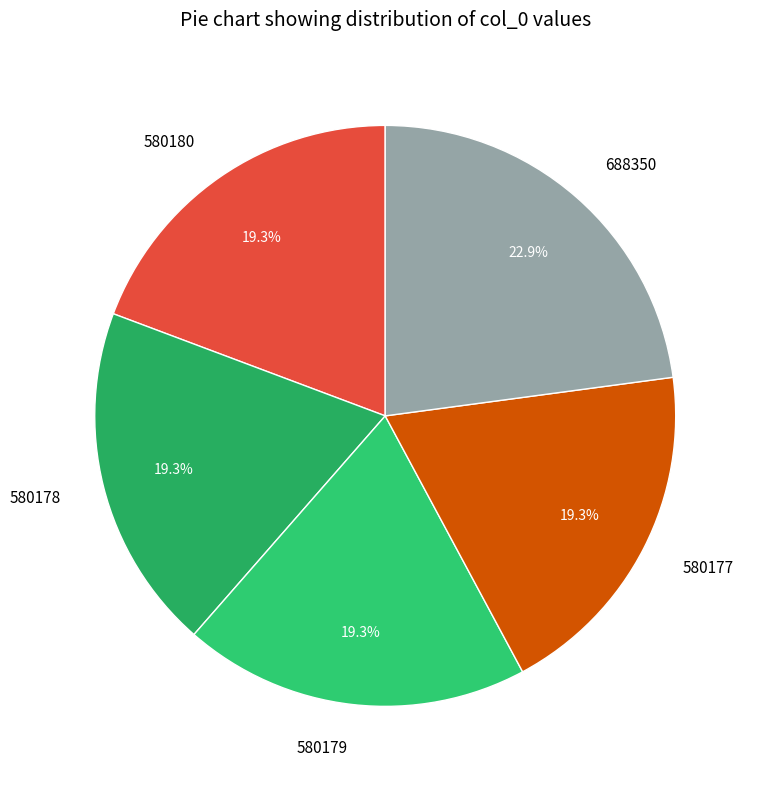

Count the number of slices in the pie.

5